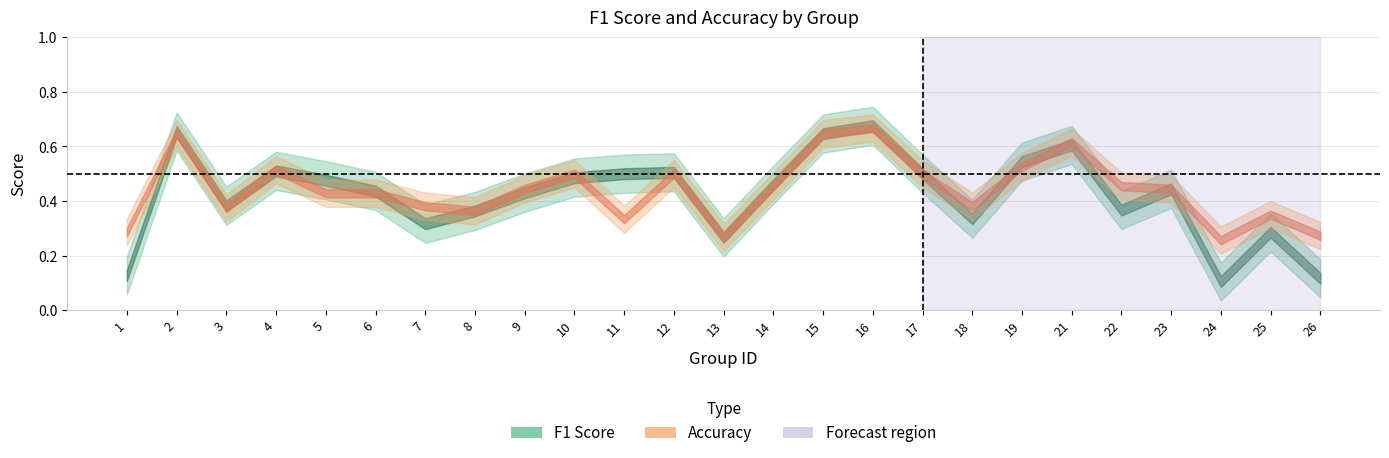

How many lines are shown in the chart?

2